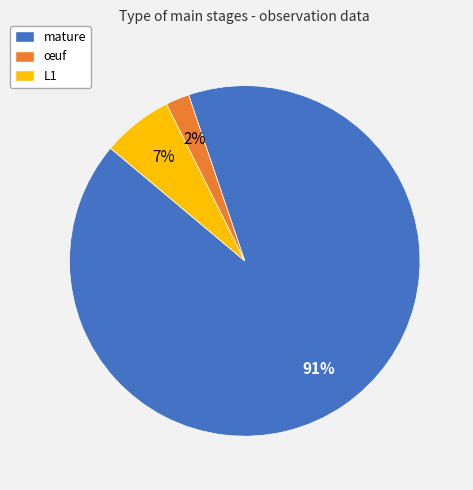

Is the sum of mature and L1 greater than half?

Yes